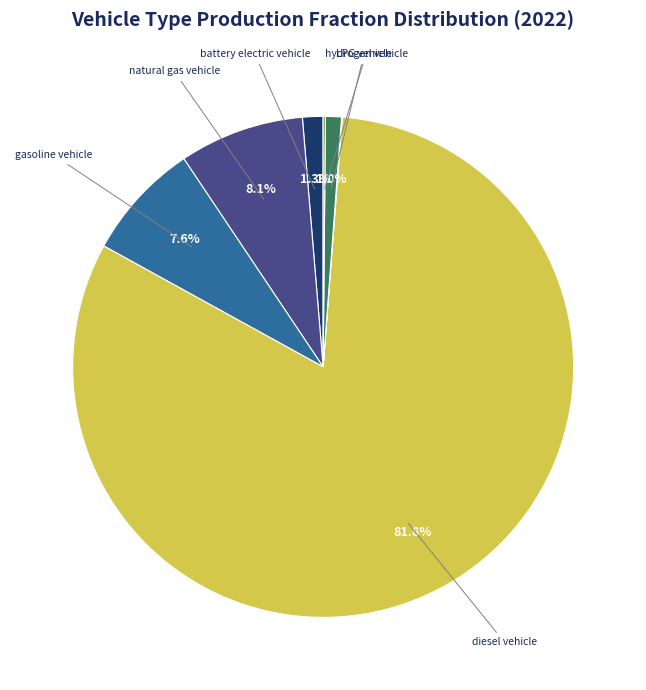

Is there a majority slice in this chart?

Yes